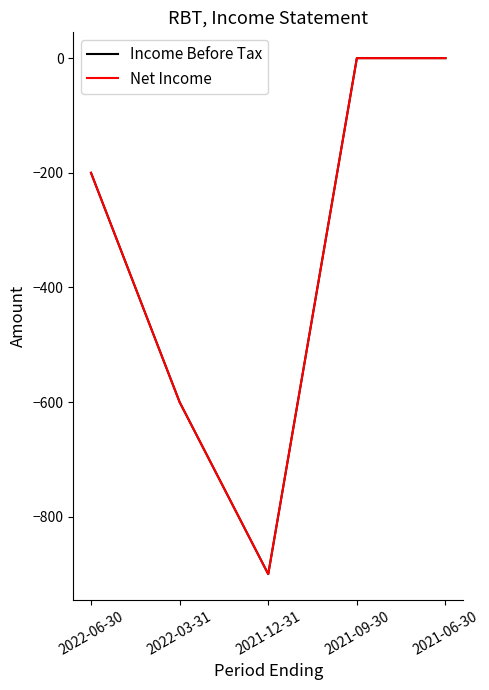

Which has a higher value, 2021-09-30 or 2021-12-31?

2021-09-30